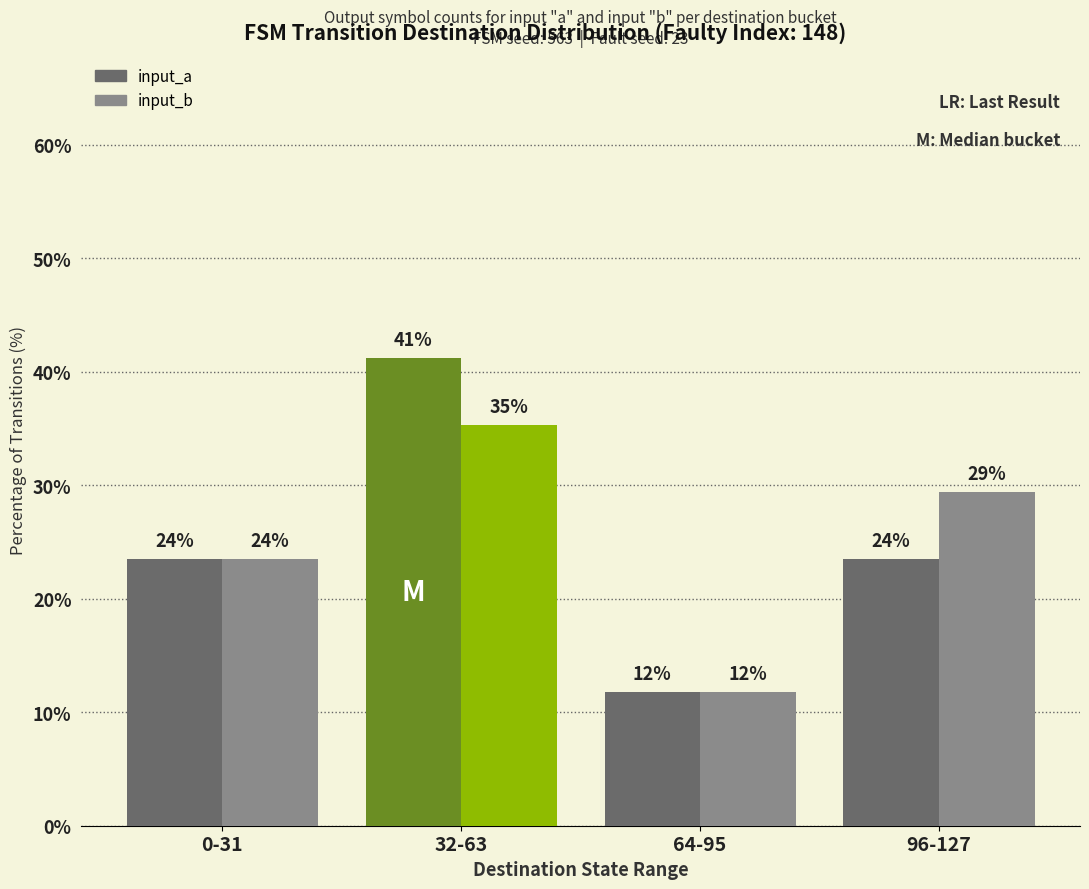

What are all the series names shown in the legend?

input_a, input_b